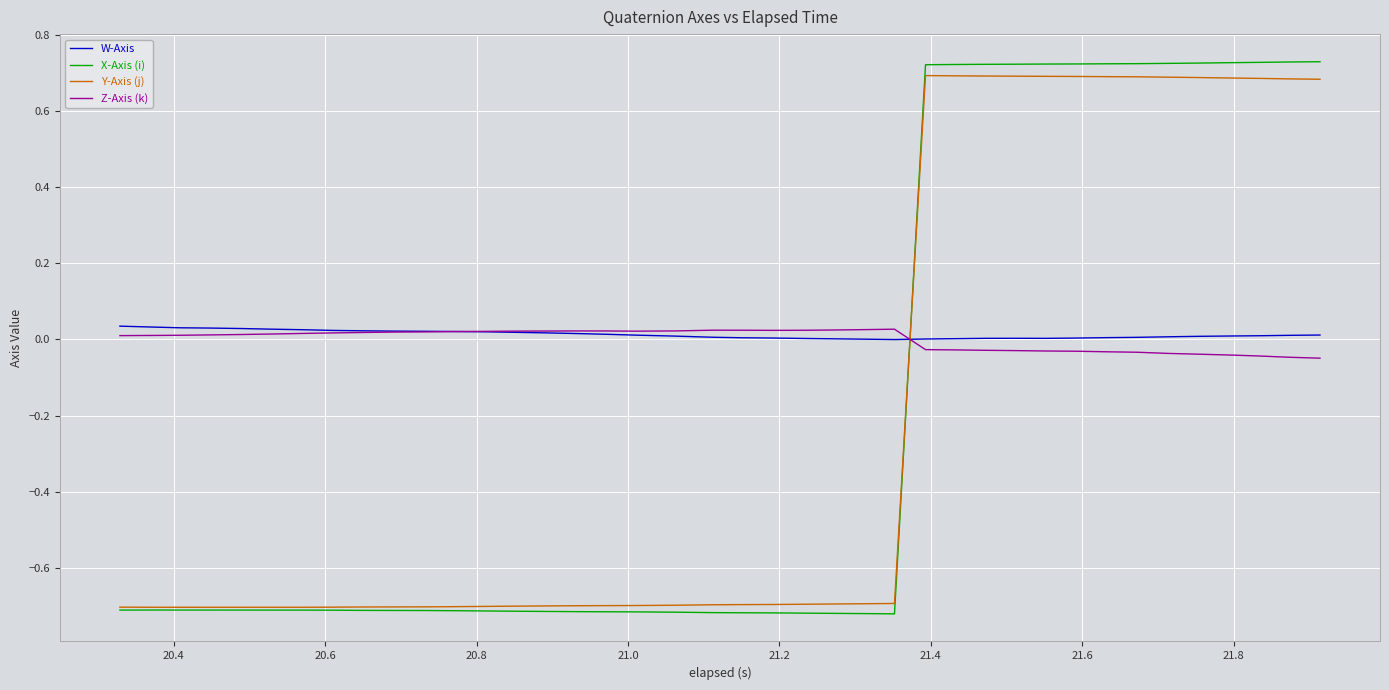

True or false: X-Axis (i) and W-Axis intersect in this chart.

True